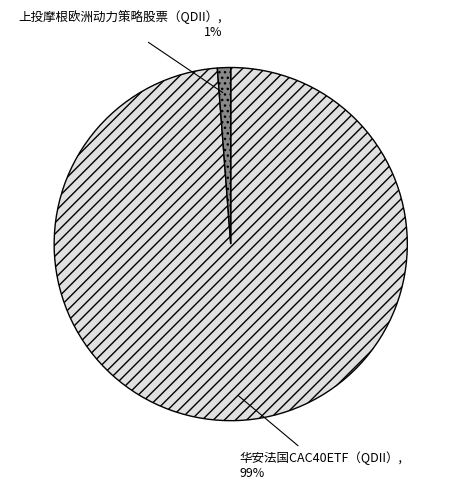

Is it true that 华安法国CAC40ETF（QDII） is 99% of the pie?

True